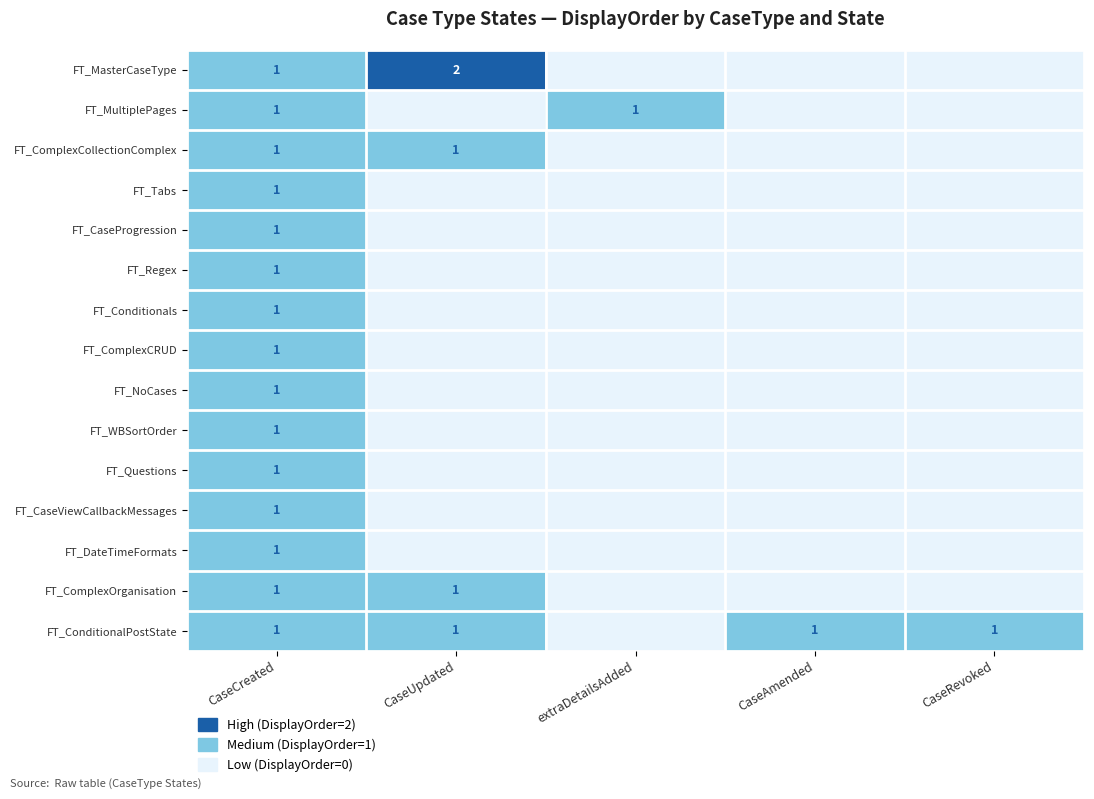

How many data points does each series have?

5